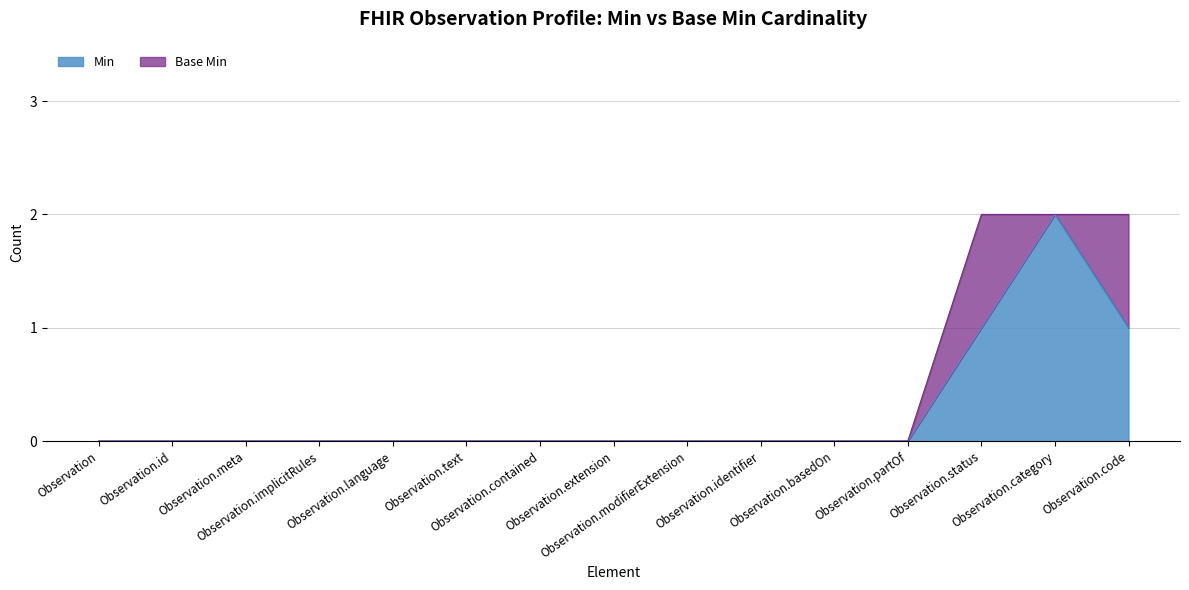

Count the number of categories in the chart.

15